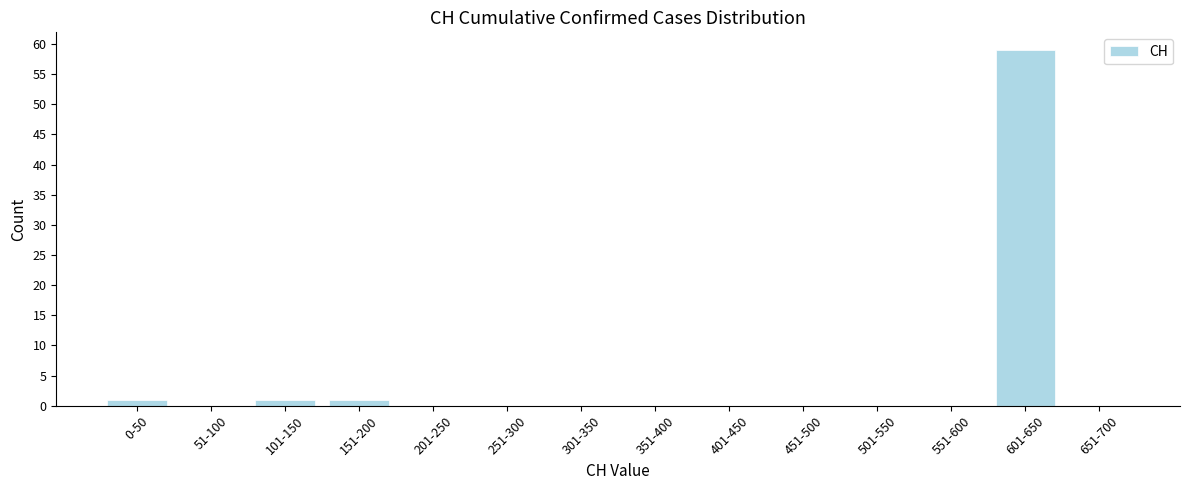

Reading left to right, list all the values displayed in this chart.

0-50=1	51-100=0	101-150=1	151-200=1	201-250=0	251-300=0	301-350=0	351-400=0	401-450=0	451-500=0	501-550=0	551-600=0	601-650=59	651-700=0